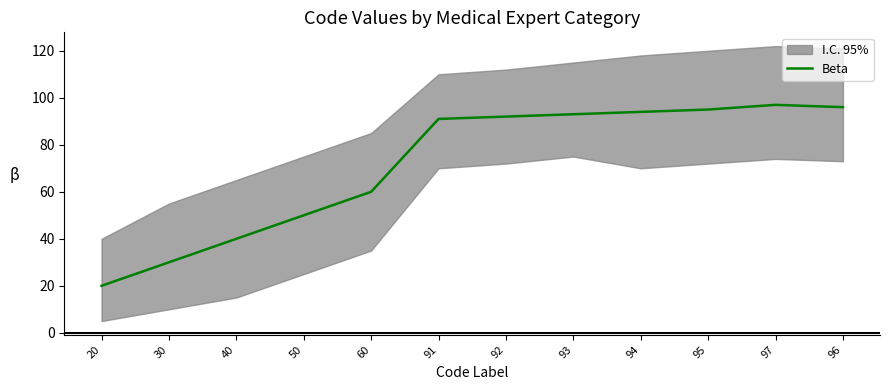

What value does the data have at 92, to the nearest 5?

90